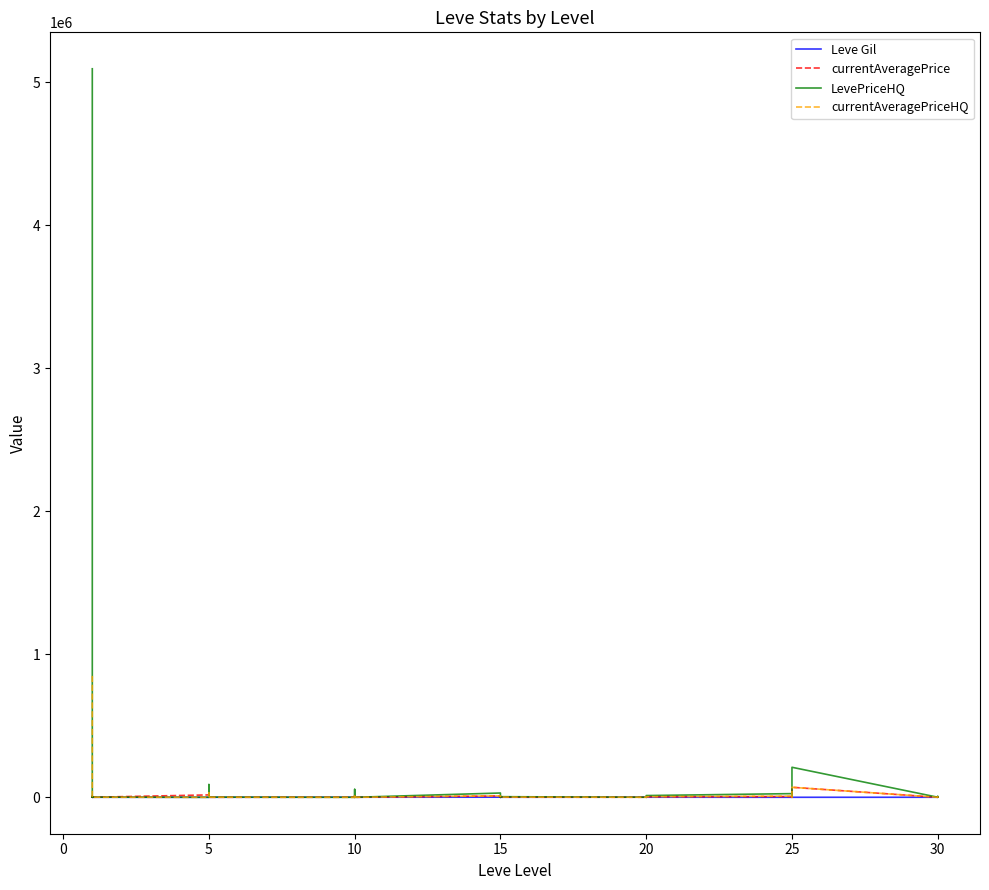

At which label does Leve Gil reach its peak?

10